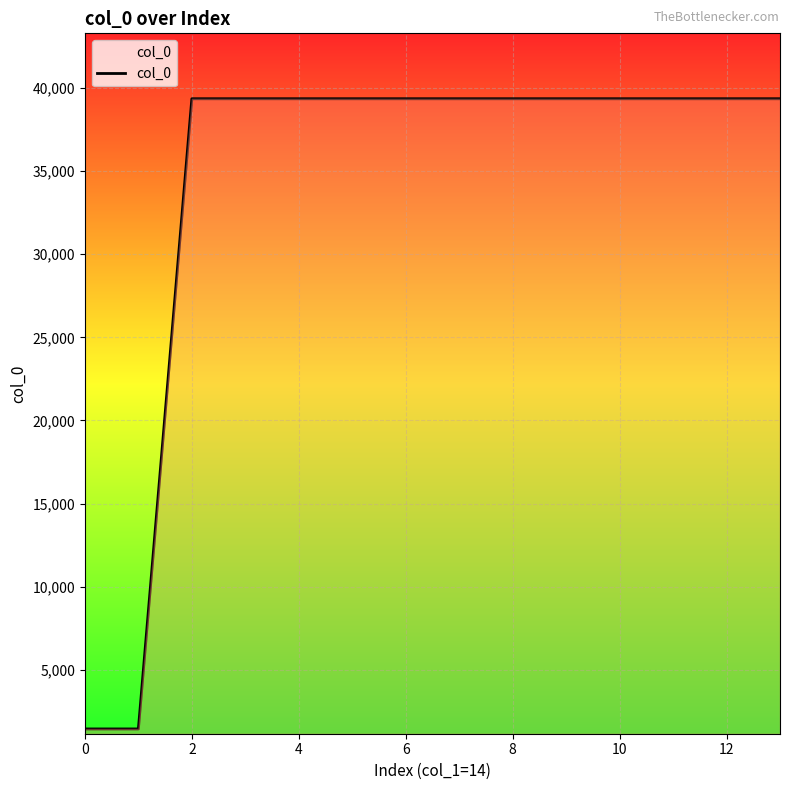

What is the smallest value displayed?

1439.1